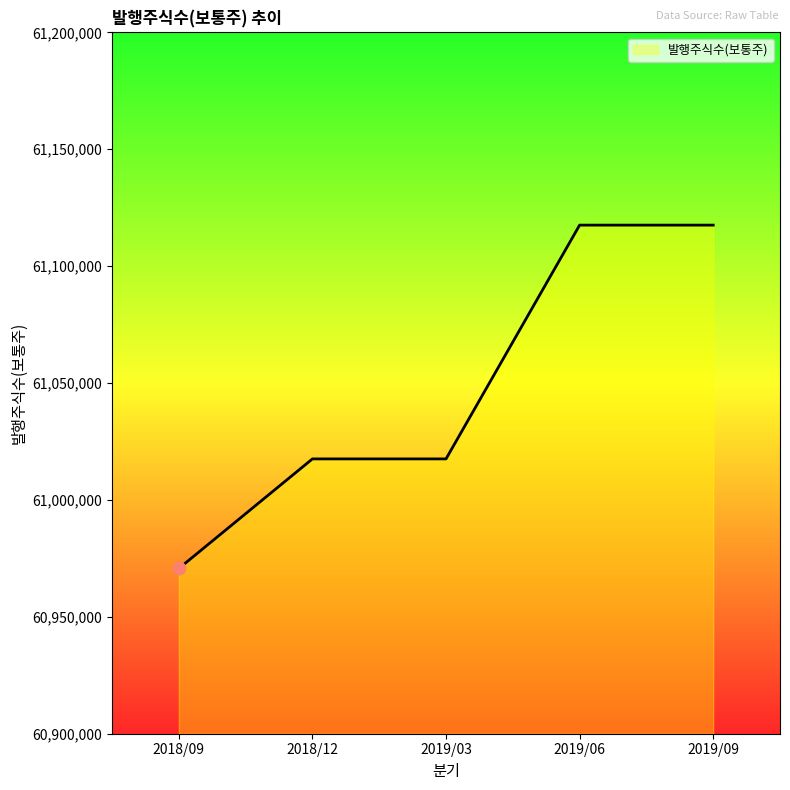

Which has a higher value, 2018/09 or 2019/06?

2019/06